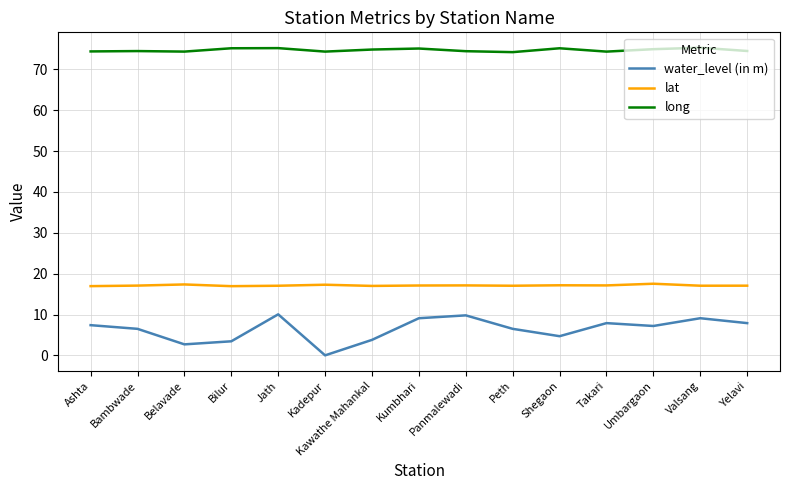

What is the average value of the long series?

74.7